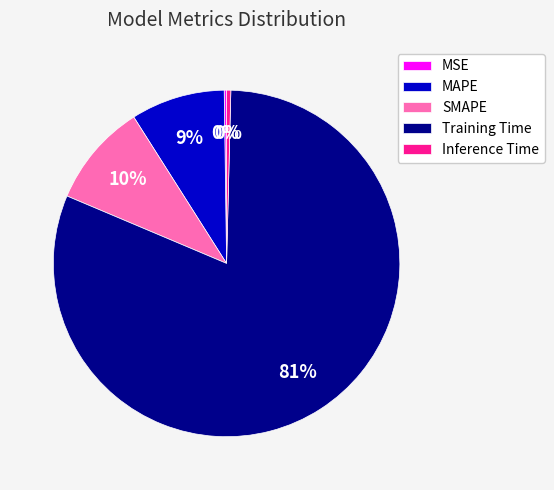

Is the sum of SMAPE and MAPE greater than half?

No